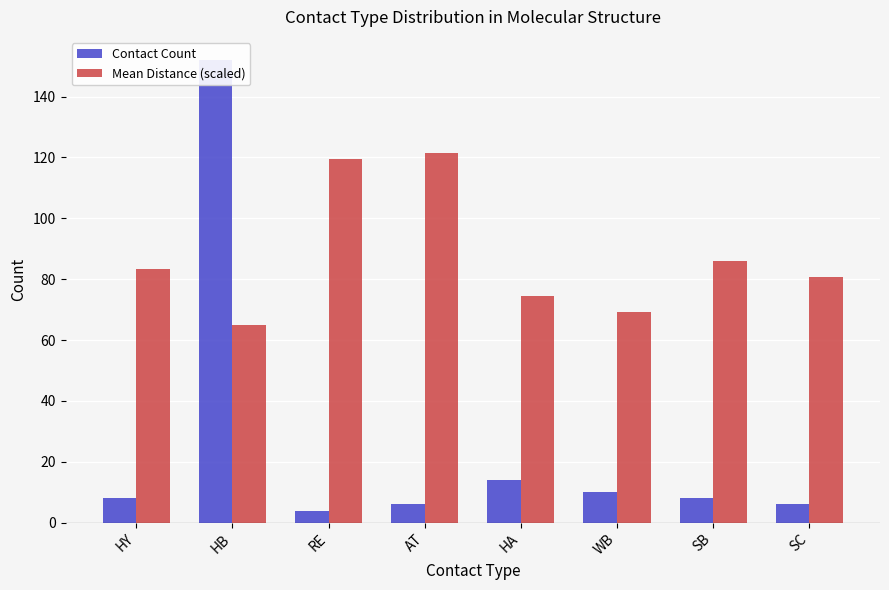

The value of Contact Count at AT is 2.3. True or false?

False